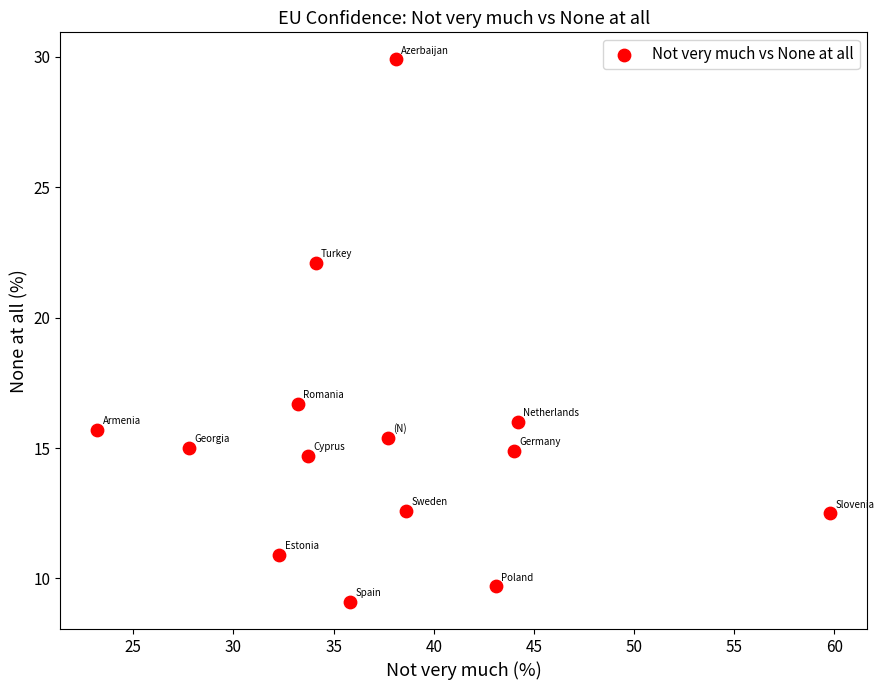

What is the range of X values (max minus min)?

36.6